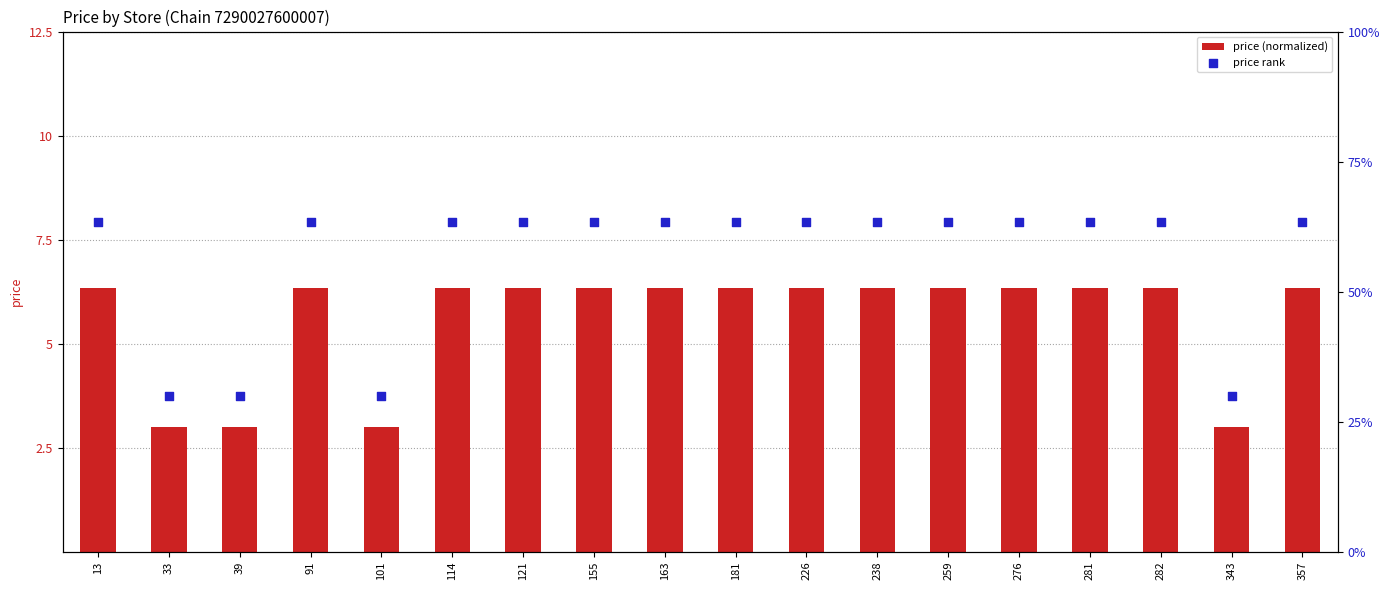

At which category is the sum across all series the highest?

13